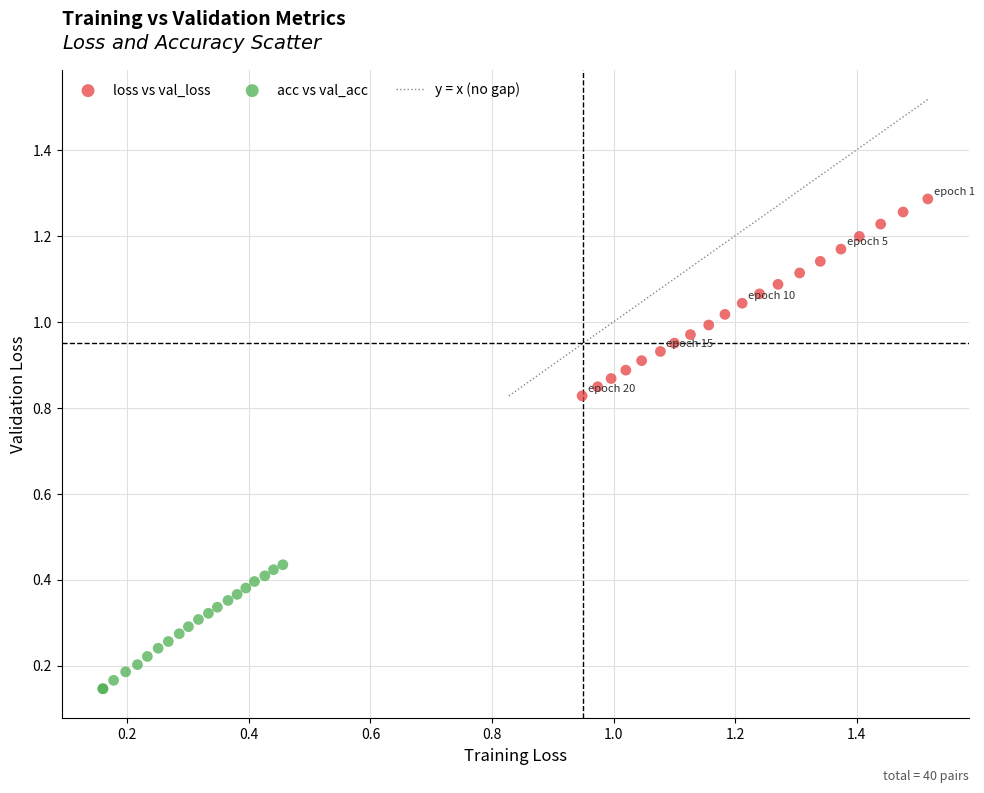

Which series reaches the maximum Y coordinate?

loss vs val_loss